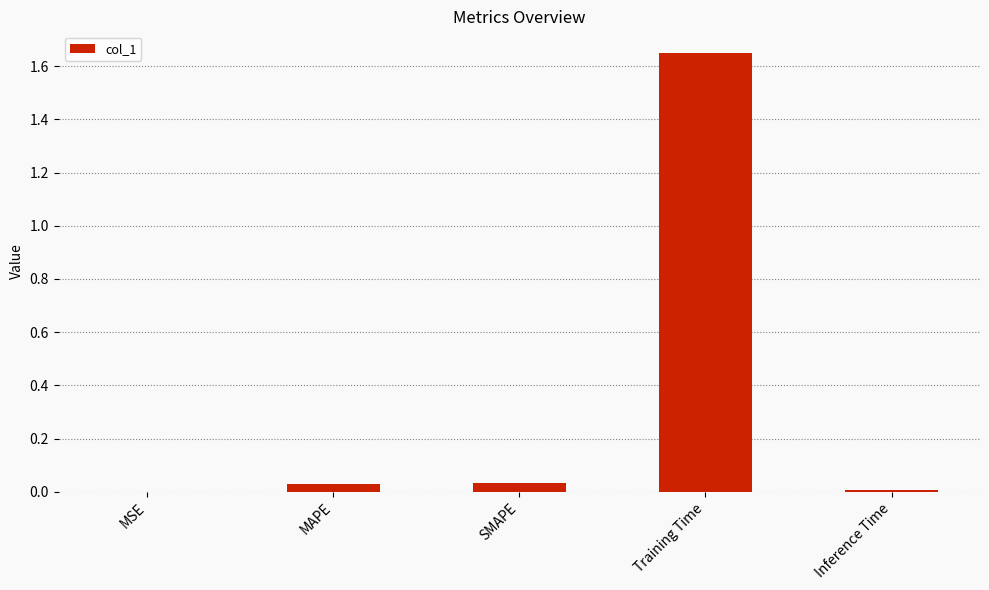

What is the sum of all values?

1.7